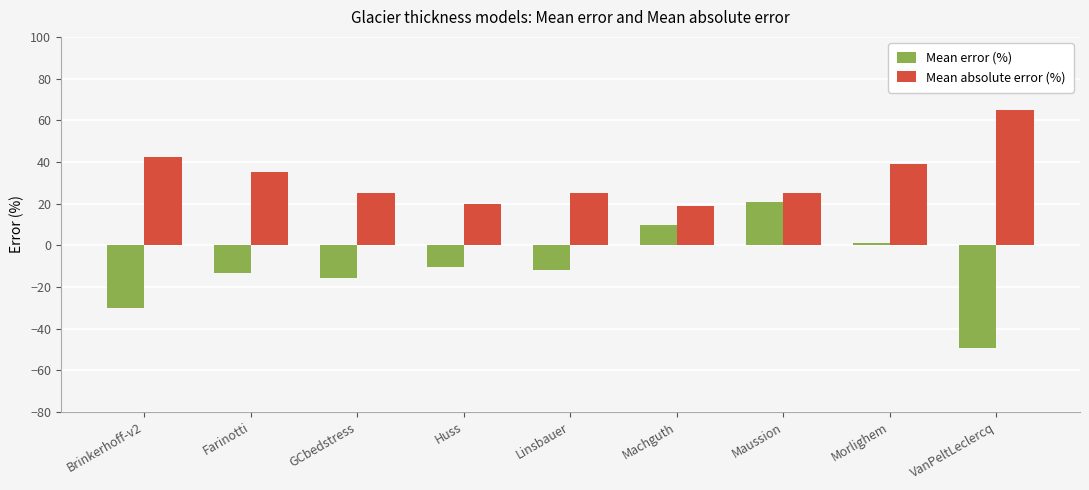

Rank the series by their maximum value, from highest to lowest.

Mean absolute error (%), Mean error (%)